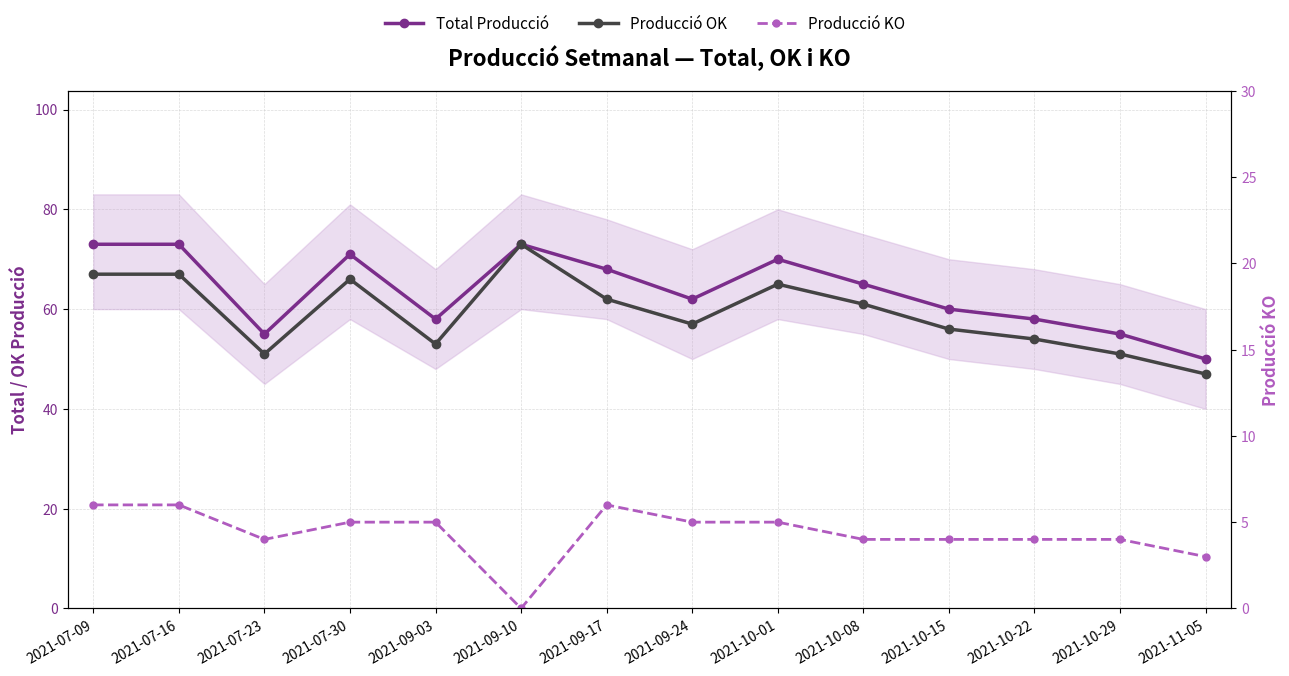

True or false: Producció KO has a value of 1 at 2021-10-29.

False